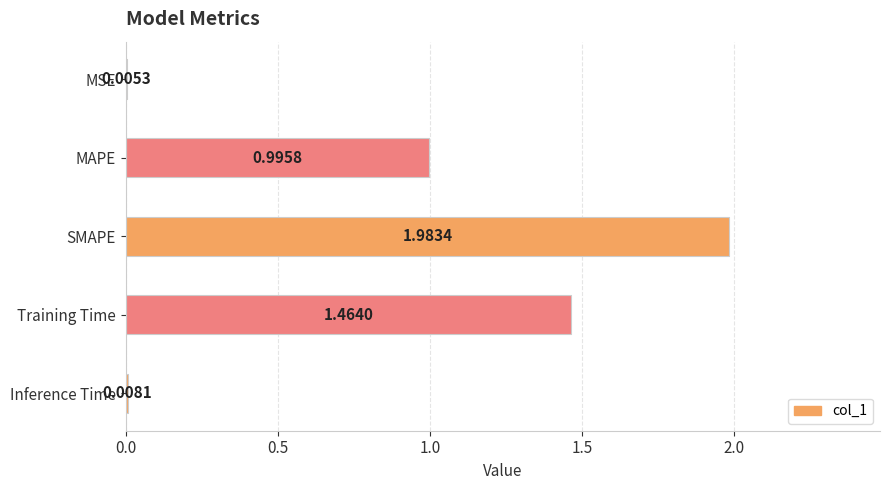

What is the sum of all values?

4.5